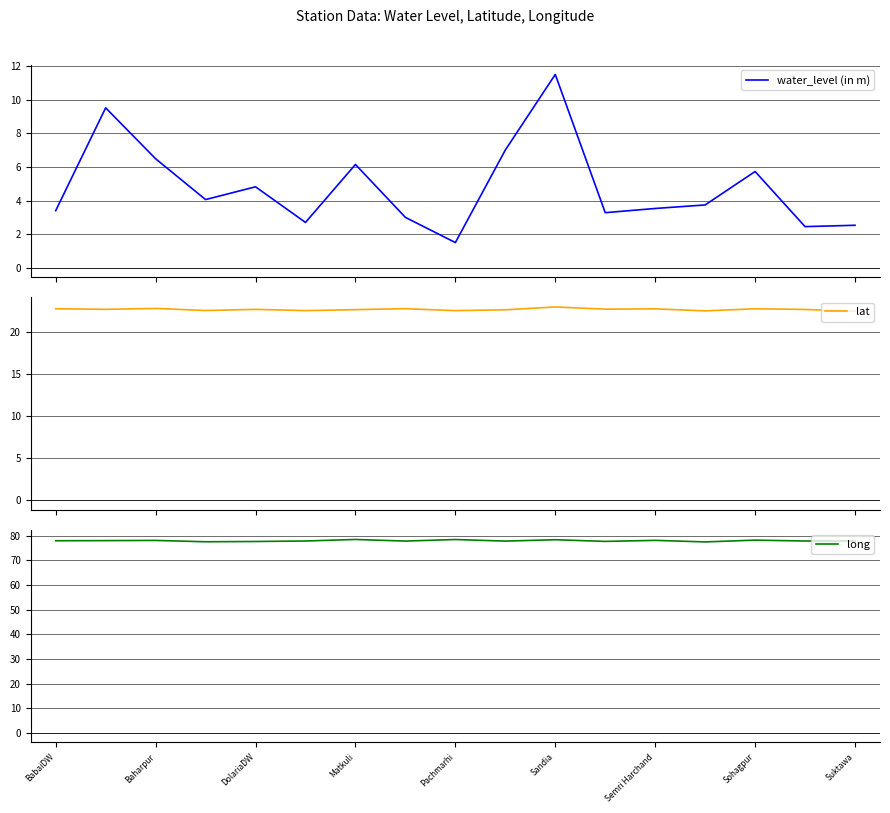

What are all the series names shown in the legend?

water_level (in m), lat, long